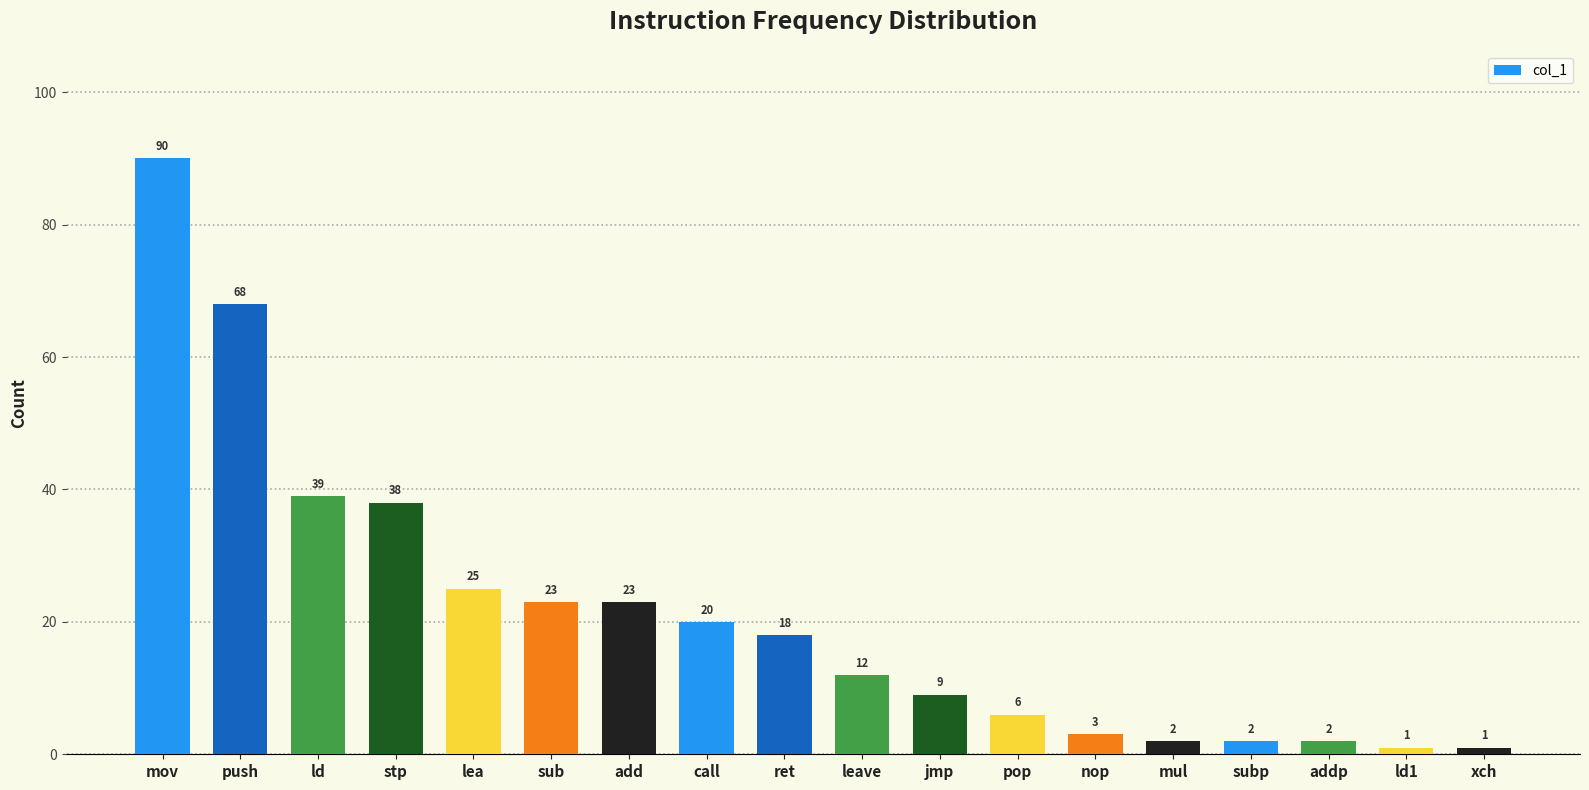

What is the label of the 8th bar from the left?

call